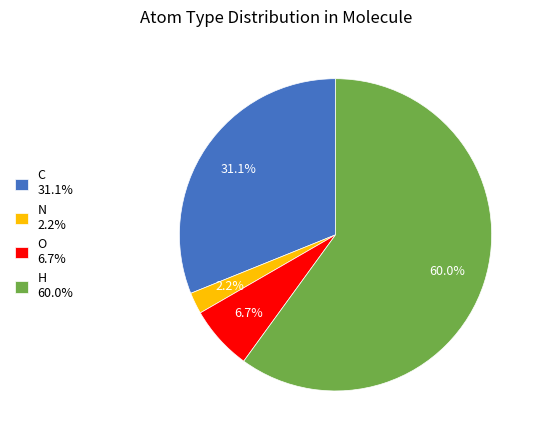

What percentage is NOT represented by H 60.0%?

40.0%